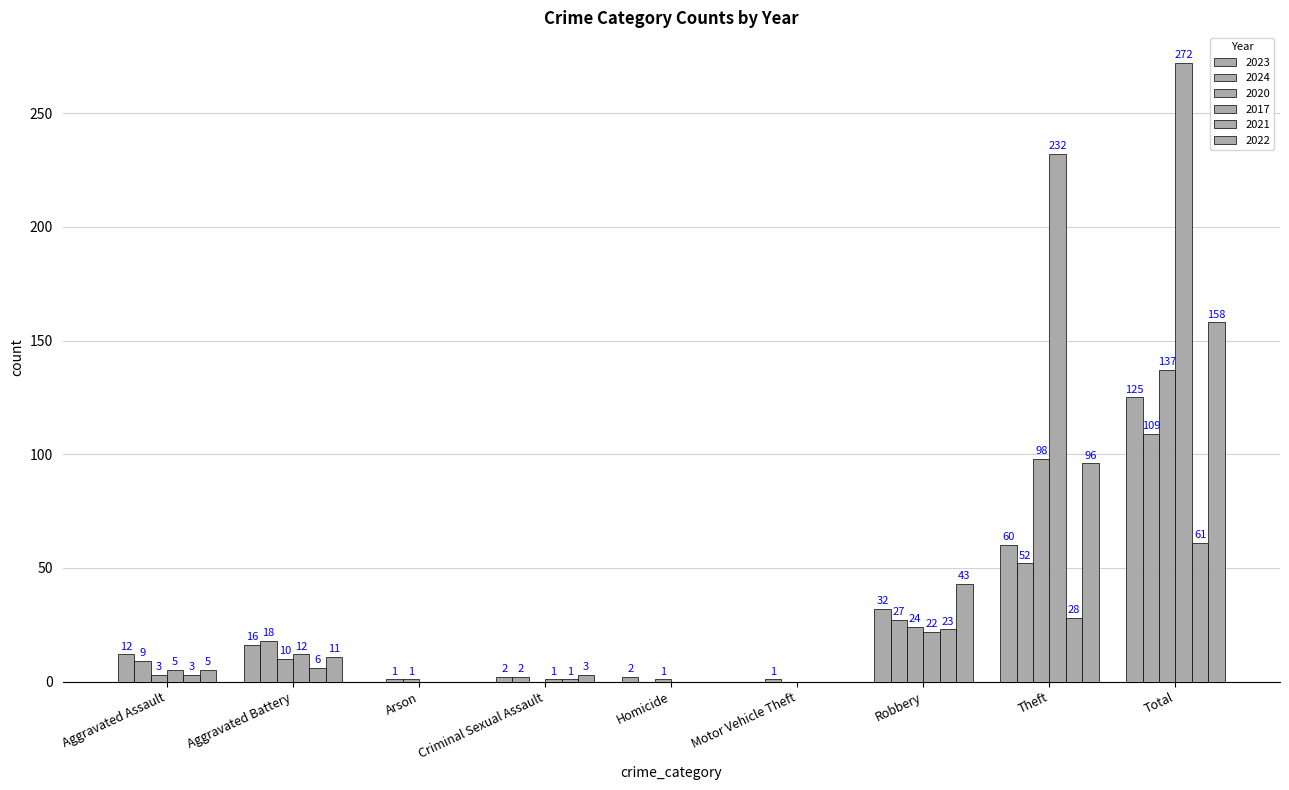

What is the total value across all series at Arson?

2